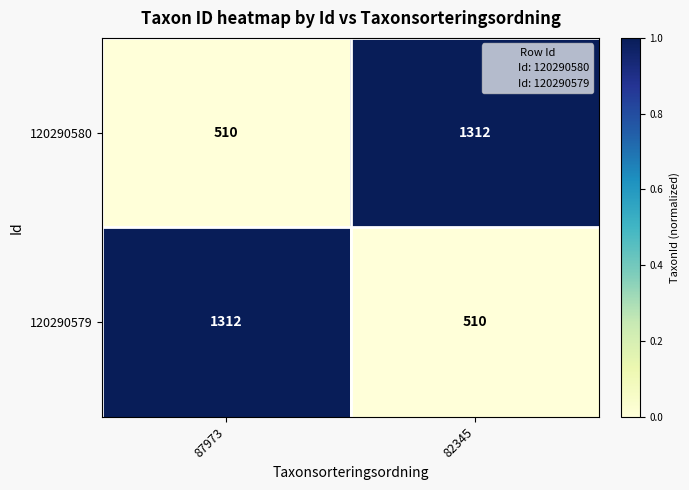

What is the difference between the 120290580 values at 87973 and 82345?

802